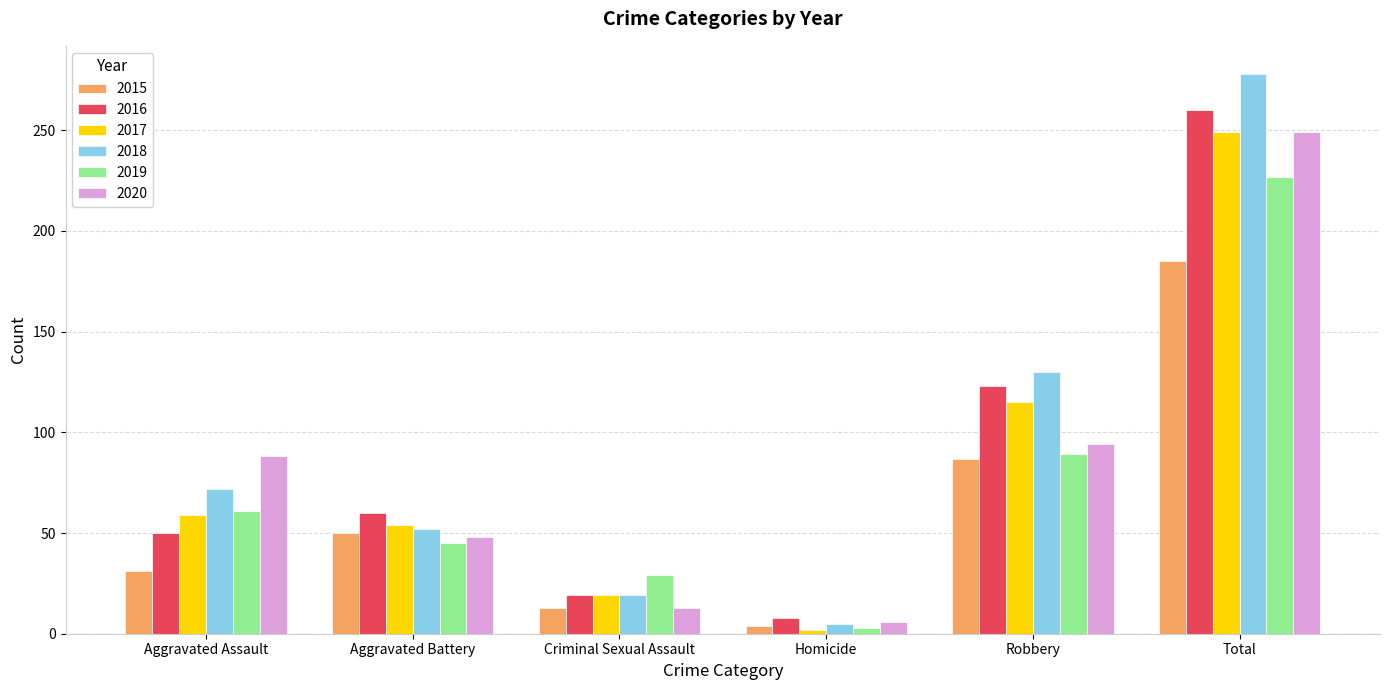

What is the difference between the 2015 values at Aggravated Assault and Homicide?

27